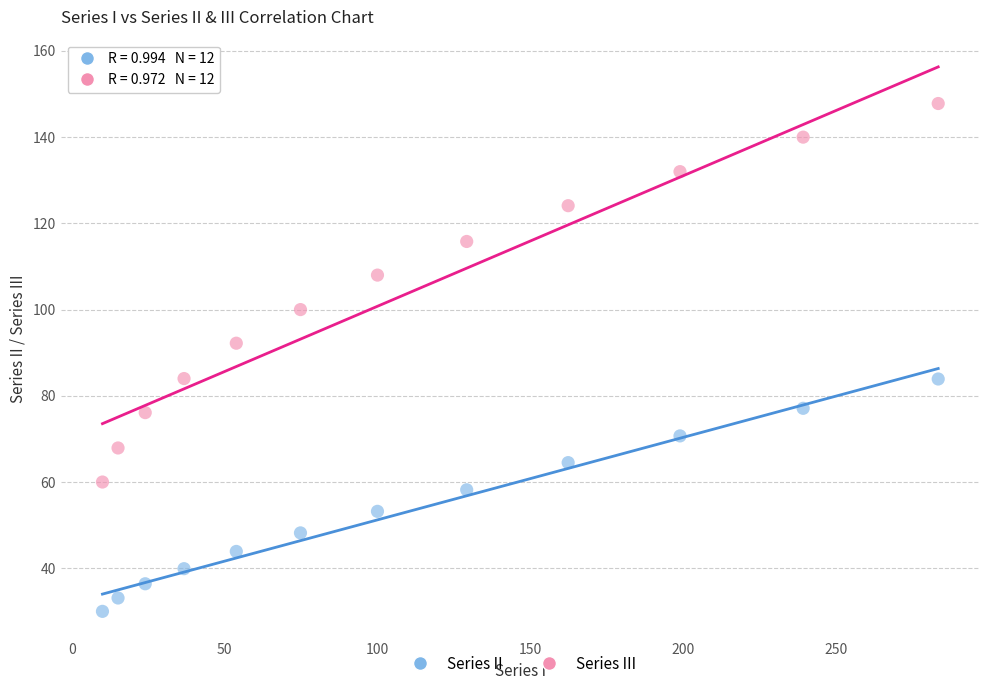

Which series reaches the maximum Y coordinate?

Series III